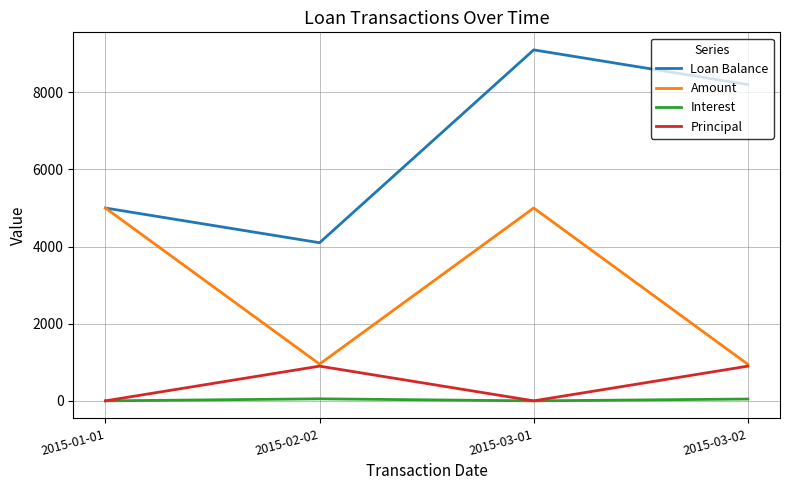

At how many categories does at least one series exceed 3650?

4